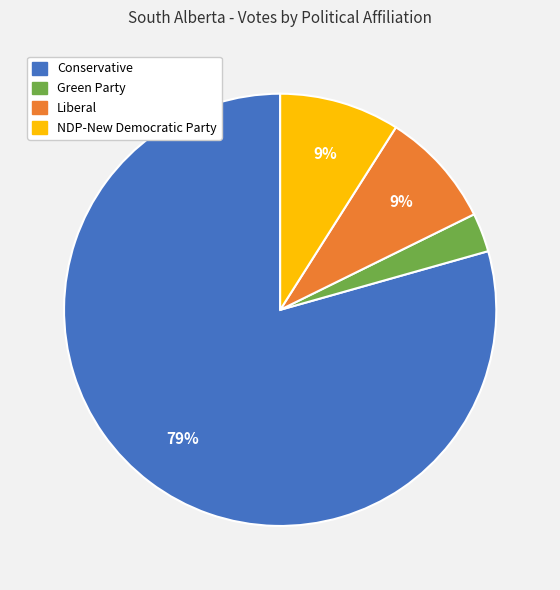

Is there a majority slice in this chart?

Yes